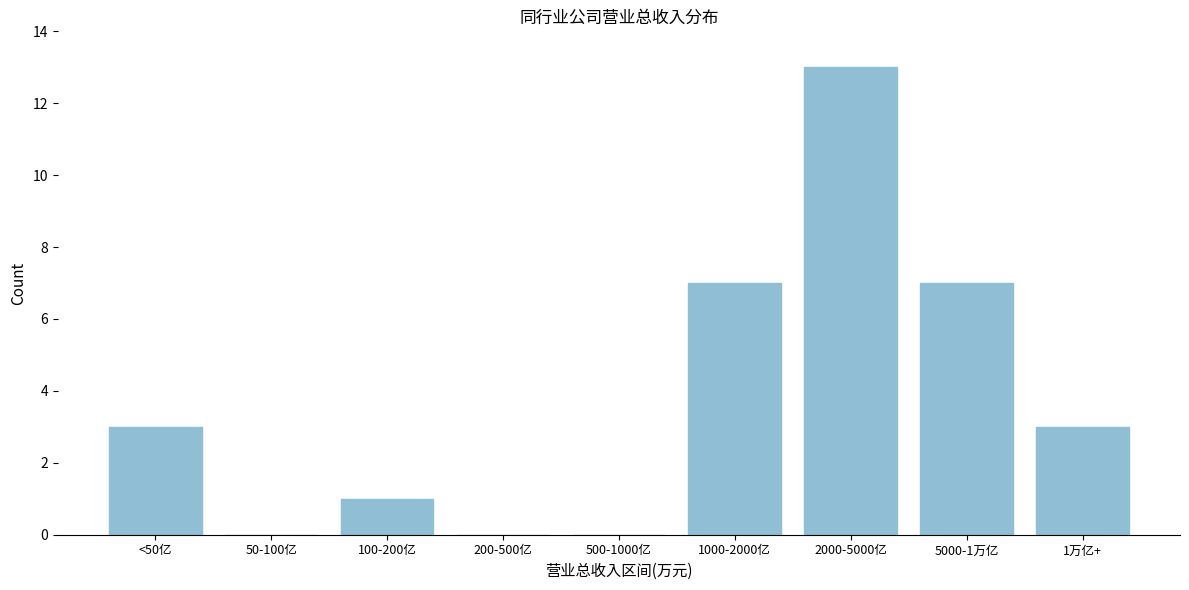

Reading right to left, what are all the values shown in this chart?

1万亿+=3	5000-1万亿=7	2000-5000亿=13	1000-2000亿=7	500-1000亿=0	200-500亿=0	100-200亿=1	50-100亿=0	<50亿=3